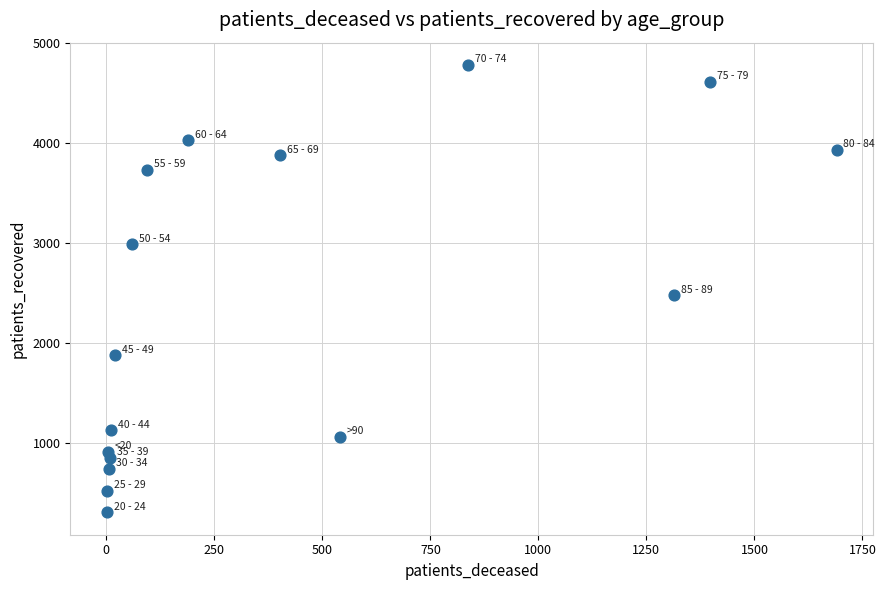

What is the range of X values (max minus min)?

1689